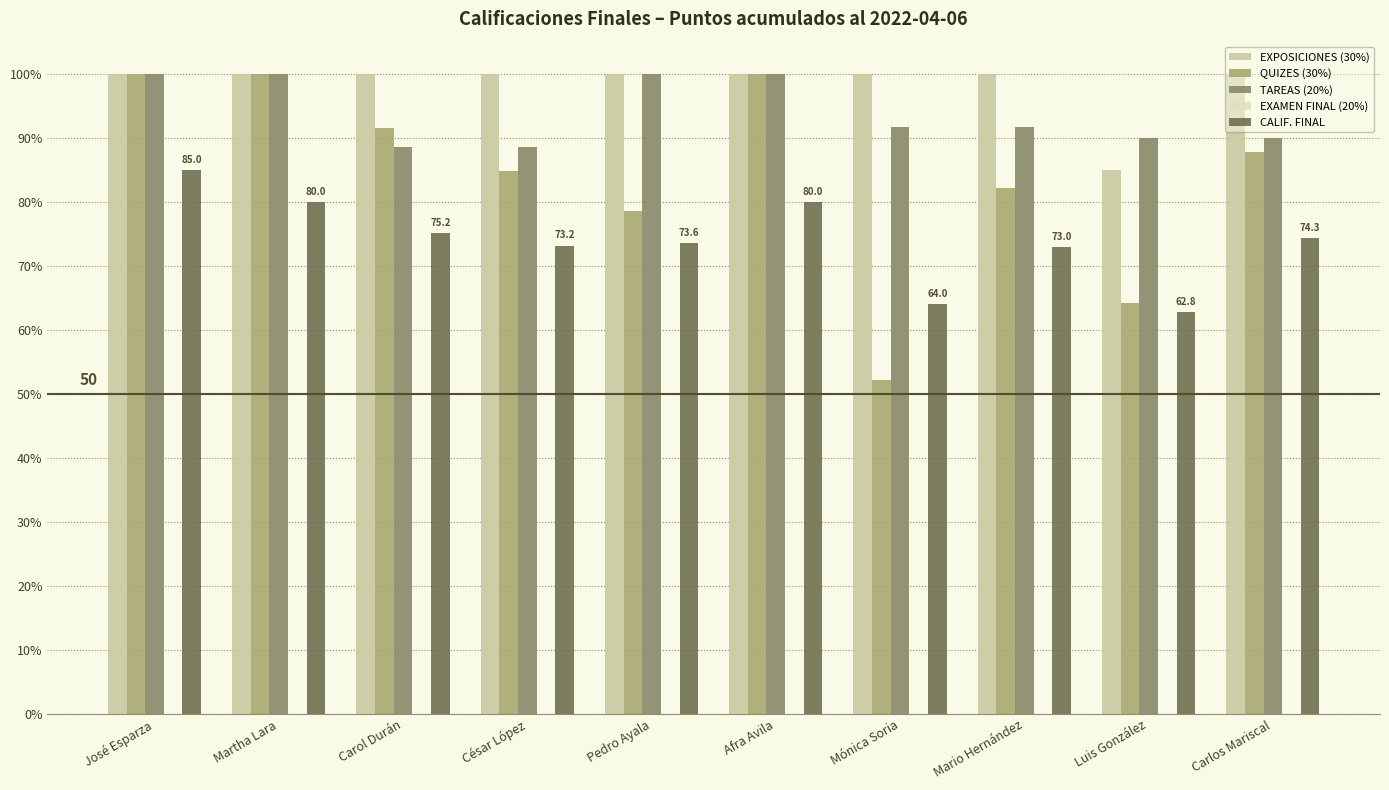

Which series has the widest spread of values?

QUIZES (30%)